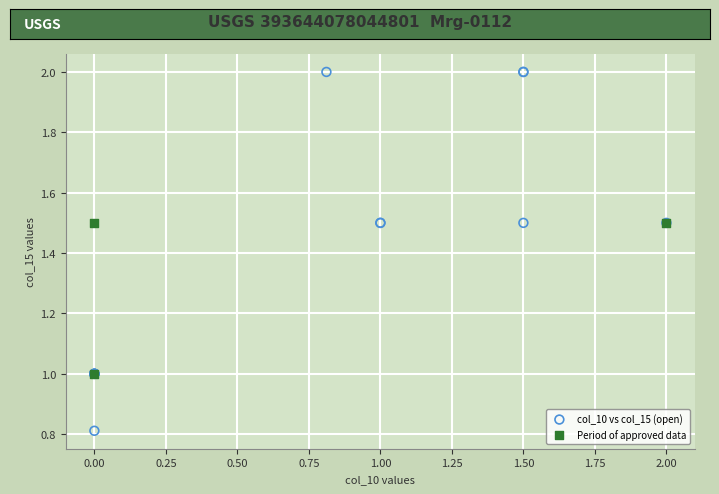

What are all the series names shown in the legend?

col_10 vs col_15 (open), Period of approved data